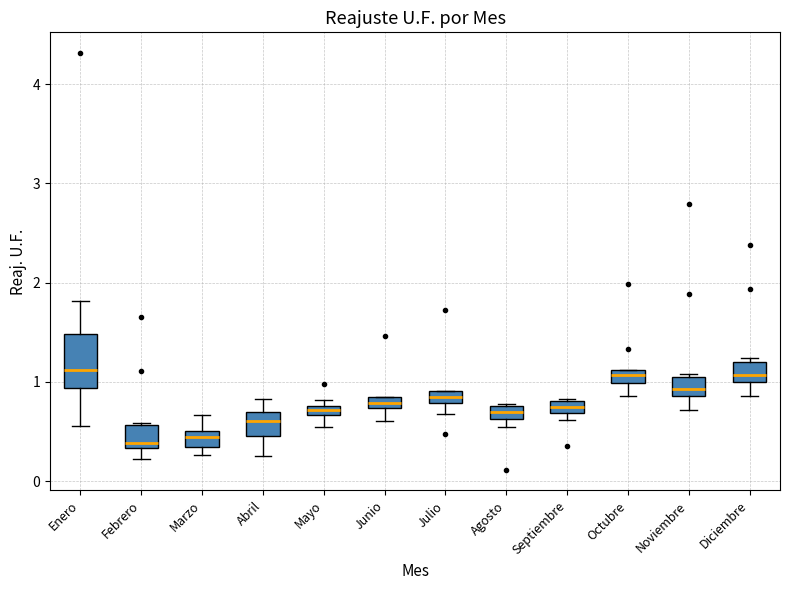

Where is the upper edge of the box for Mayo on the y-axis? The values are not printed on the chart, so give them approximately, as read against the axis.

0.8